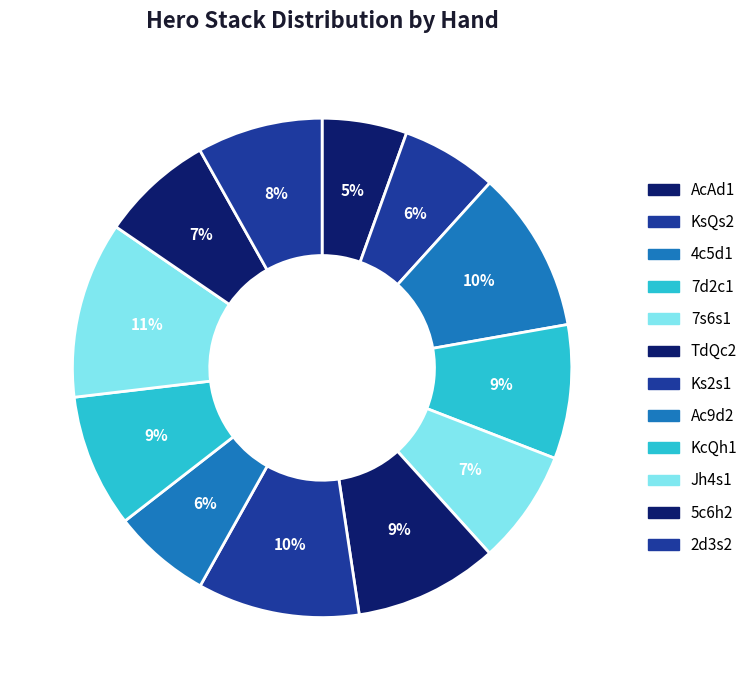

Which slice is the smallest?

AcAd1